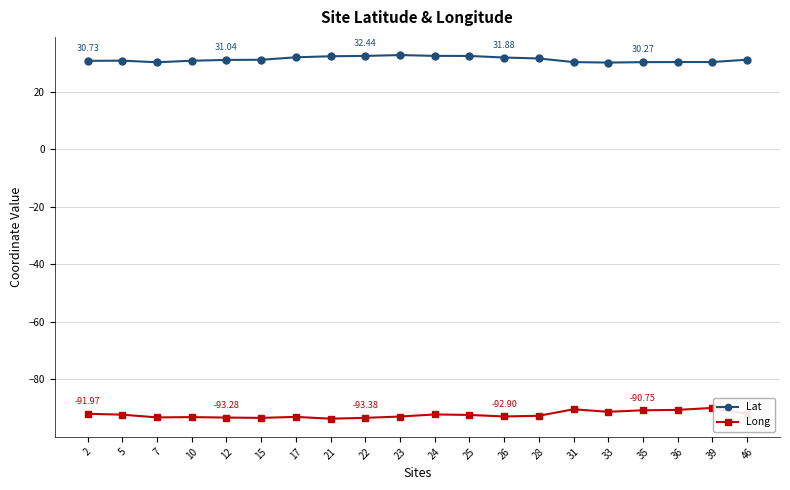

What is the sum of the Lat values at 10 and 7?

61.0